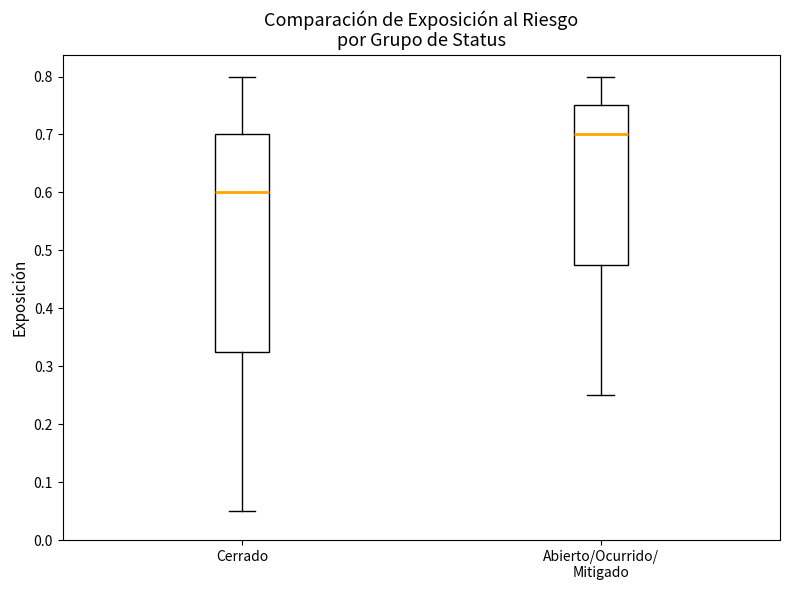

Reading left to right, read every box against the y-axis: the position of its median line, the range the box covers, and the ends of its whiskers. The values are not printed on the chart, so give them approximately, as read against the axis.

Cerrado: median 0.60, box 0.33 to 0.70, whiskers 0.05 to 0.80
Abierto/Ocurrido/ Mitigado: median 0.70, box 0.48 to 0.75, whiskers 0.25 to 0.80